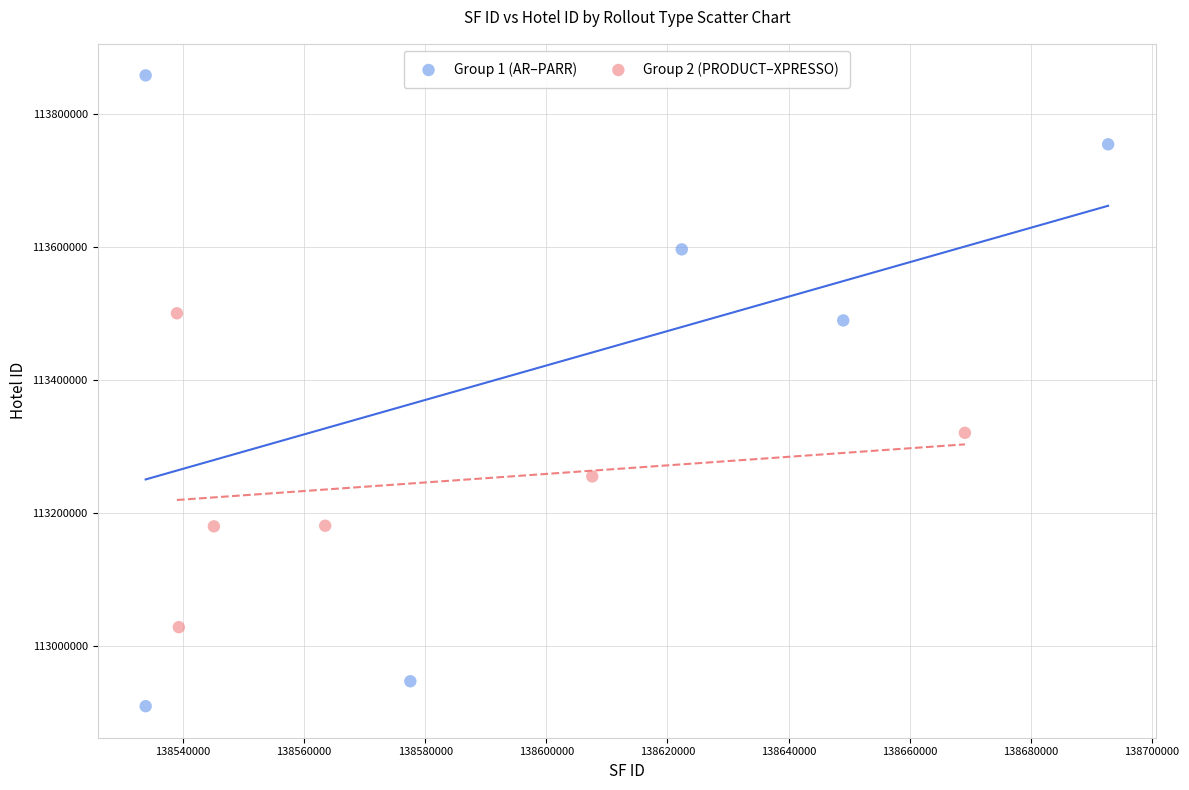

What are all the series names shown in the legend?

Group 1 (AR–PARR), Group 2 (PRODUCT–XPRESSO)